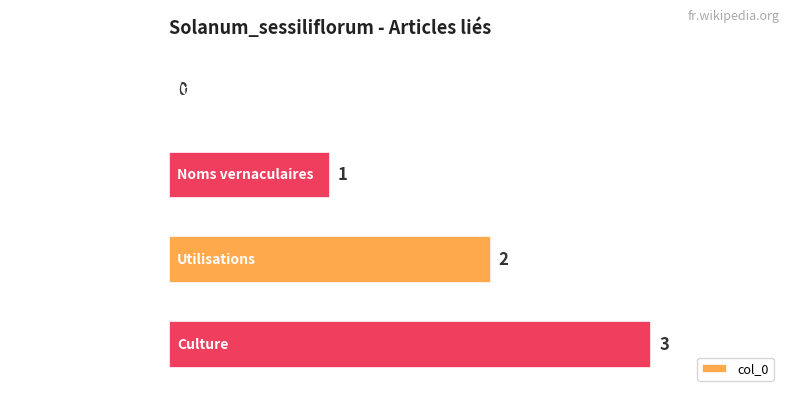

How many values are between 1 and 3?

3